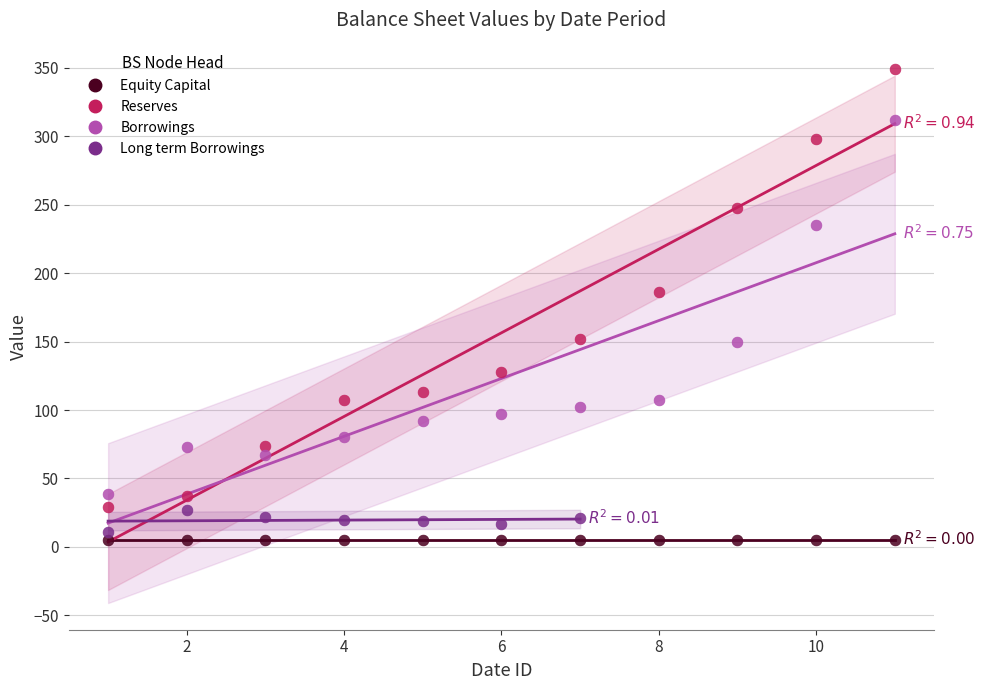

What are all the series names shown in the legend?

Equity Capital, Reserves, Borrowings, Long term Borrowings